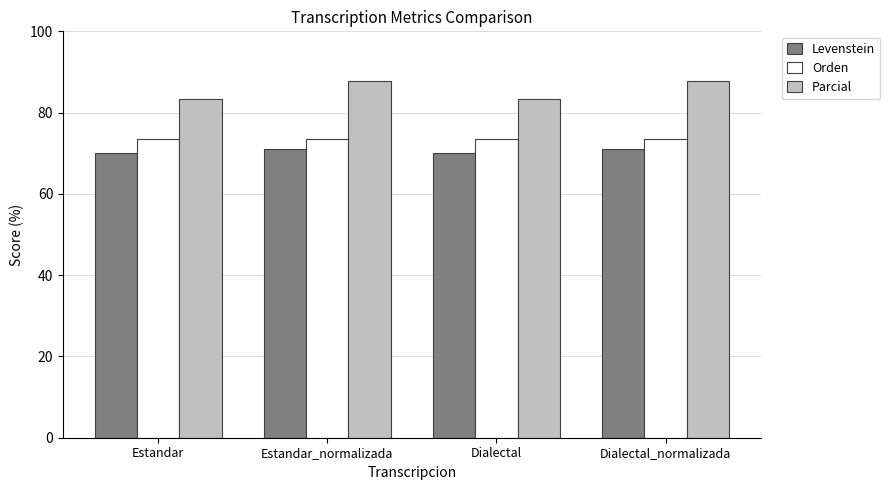

At which label does Parcial first exceed 87?

Estandar_normalizada